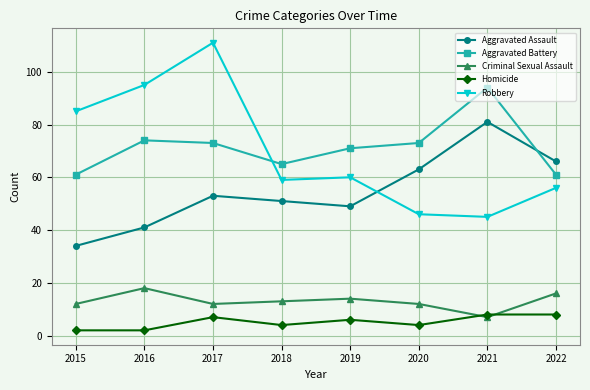

Read the Criminal Sexual Assault value at 2018, to the nearest 5.

15